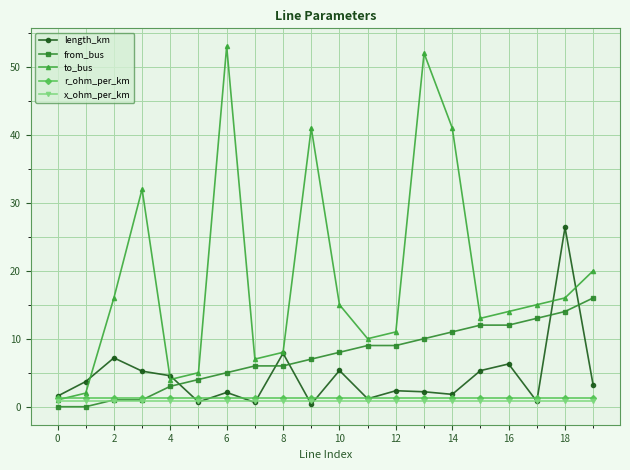

True or false: length_km and from_bus cross at least once.

True